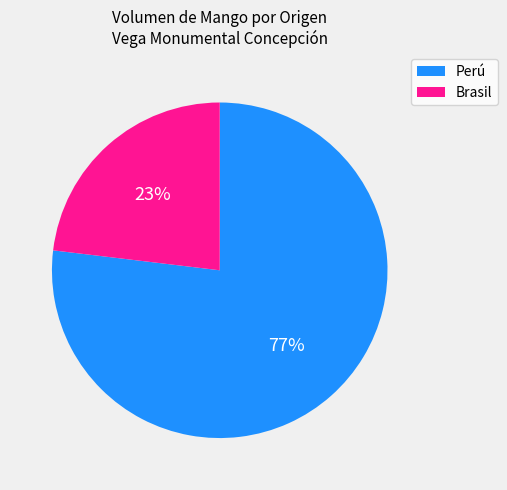

To the nearest percent, what is the average slice percentage?

50%